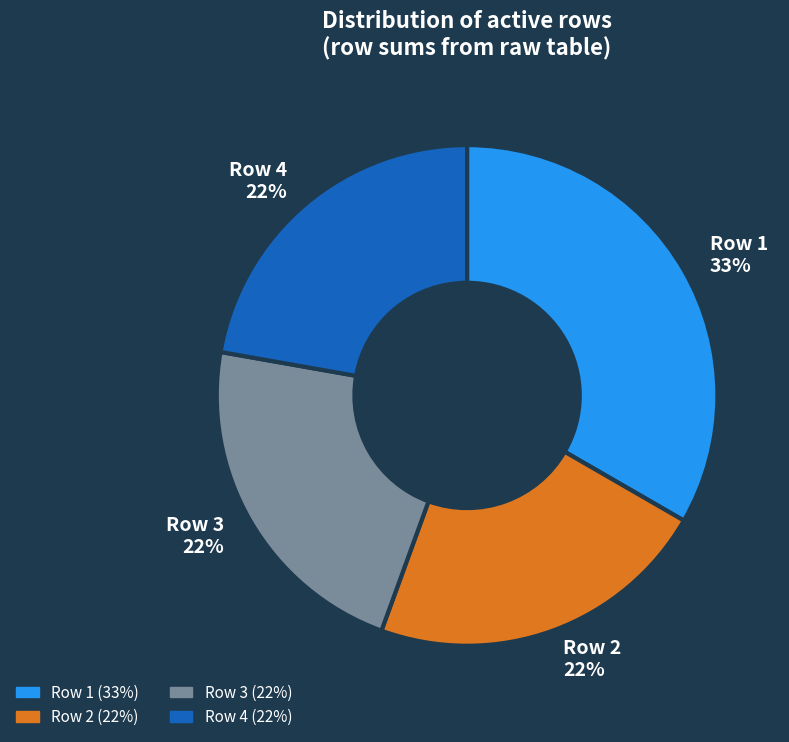

Is there any slice that represents more than half of the pie?

No